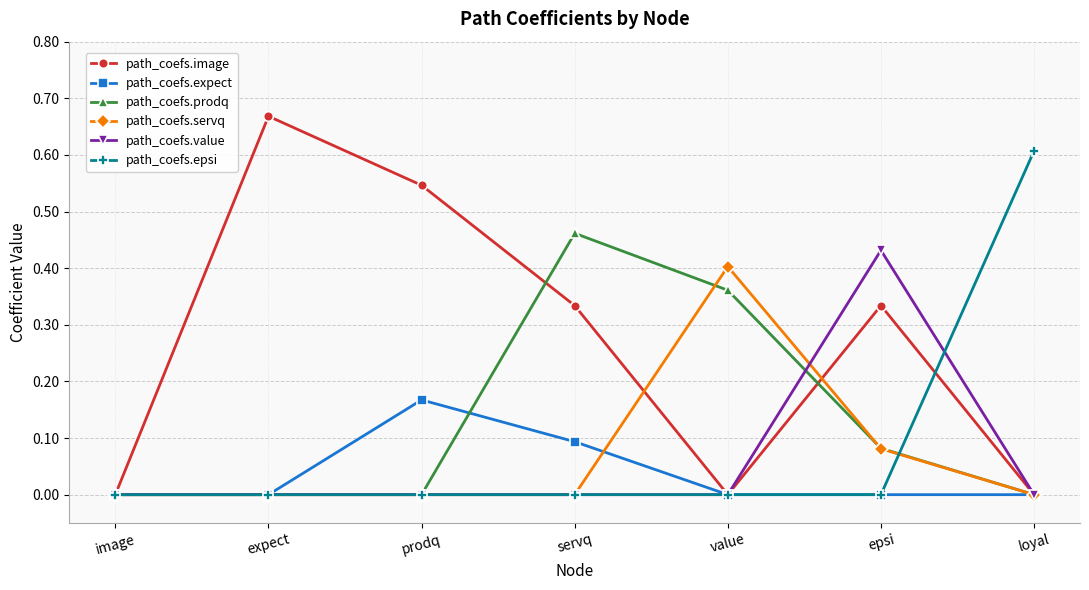

Between expect and servq, which series saw the biggest shift?

path_coefs.prodq